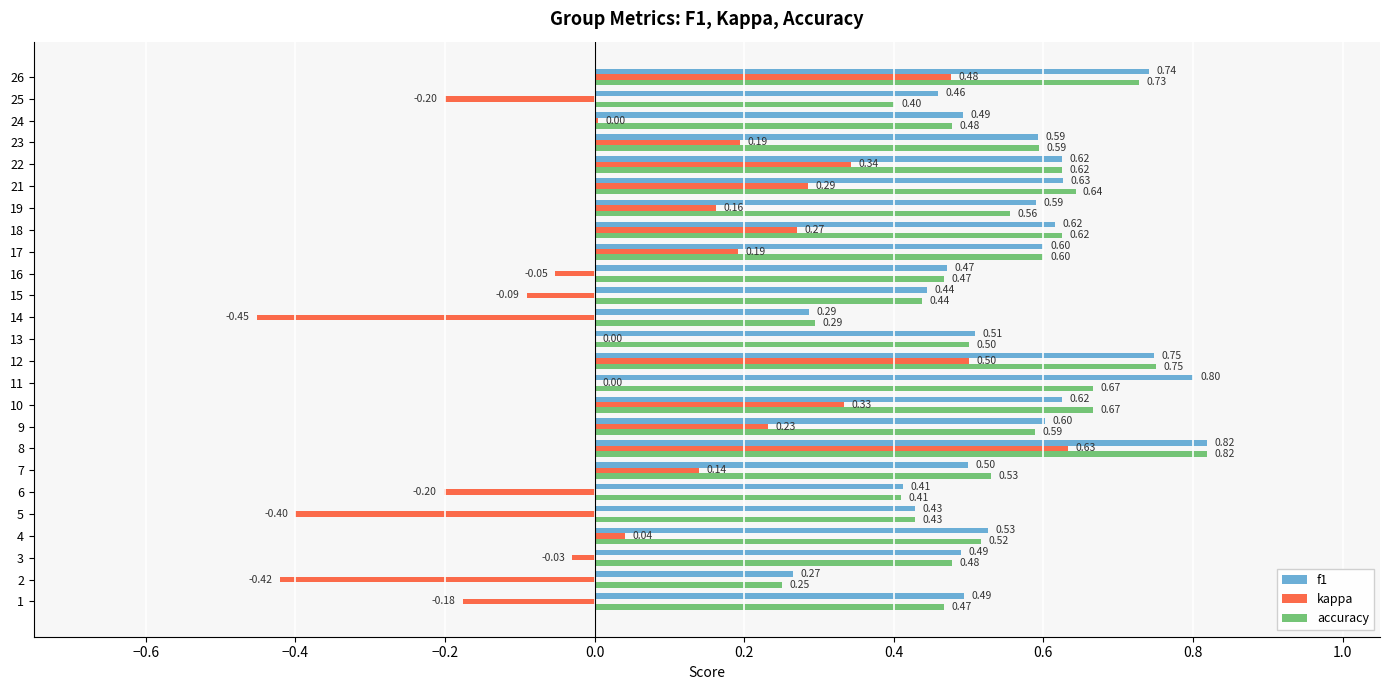

What is the sum of all kappa values?

1.8